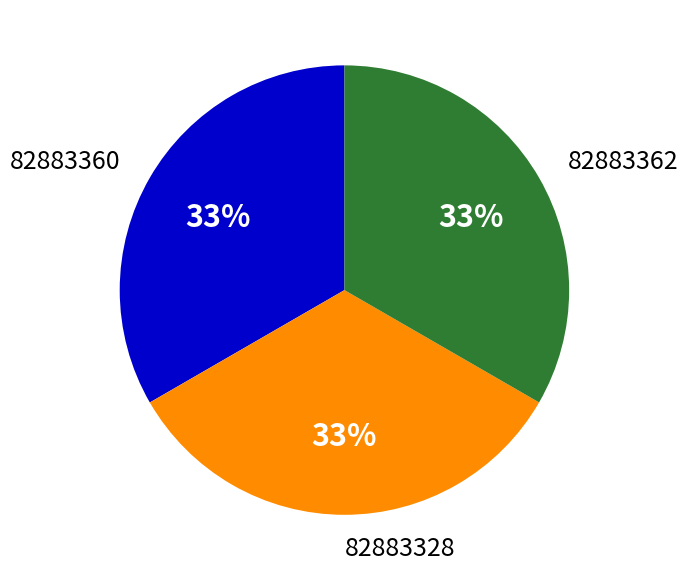

To the nearest percent, what is the average slice percentage?

33%